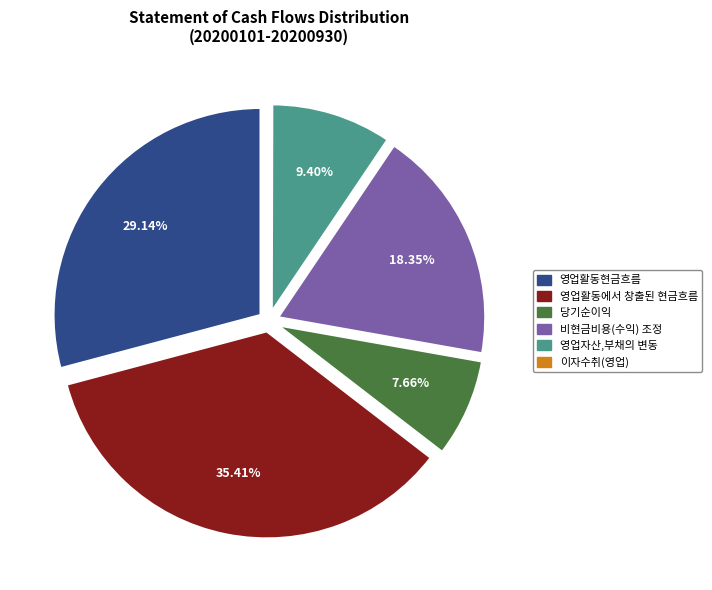

The 영업자산,부채의 변동 slice represents 9% of the pie. True or false?

True